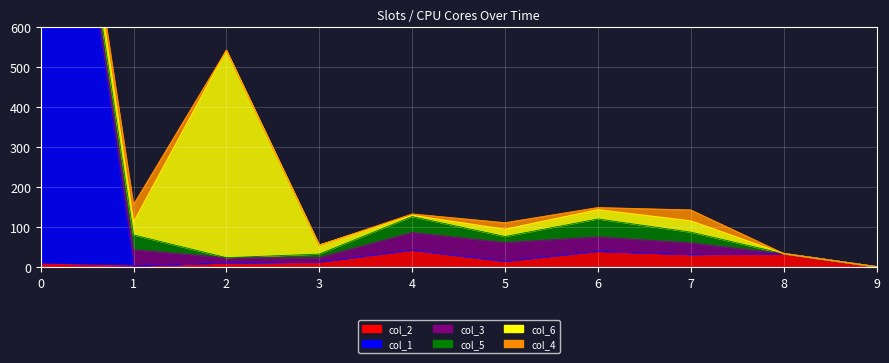

What is the difference between the col_5 values at 7 and 8?

27.0